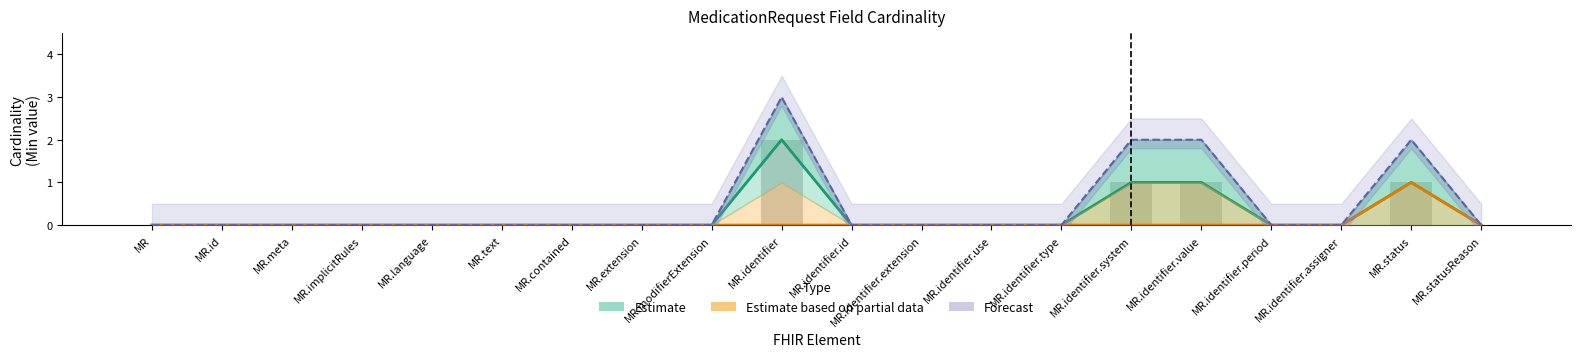

Which series has the largest total across all categories?

Forecast